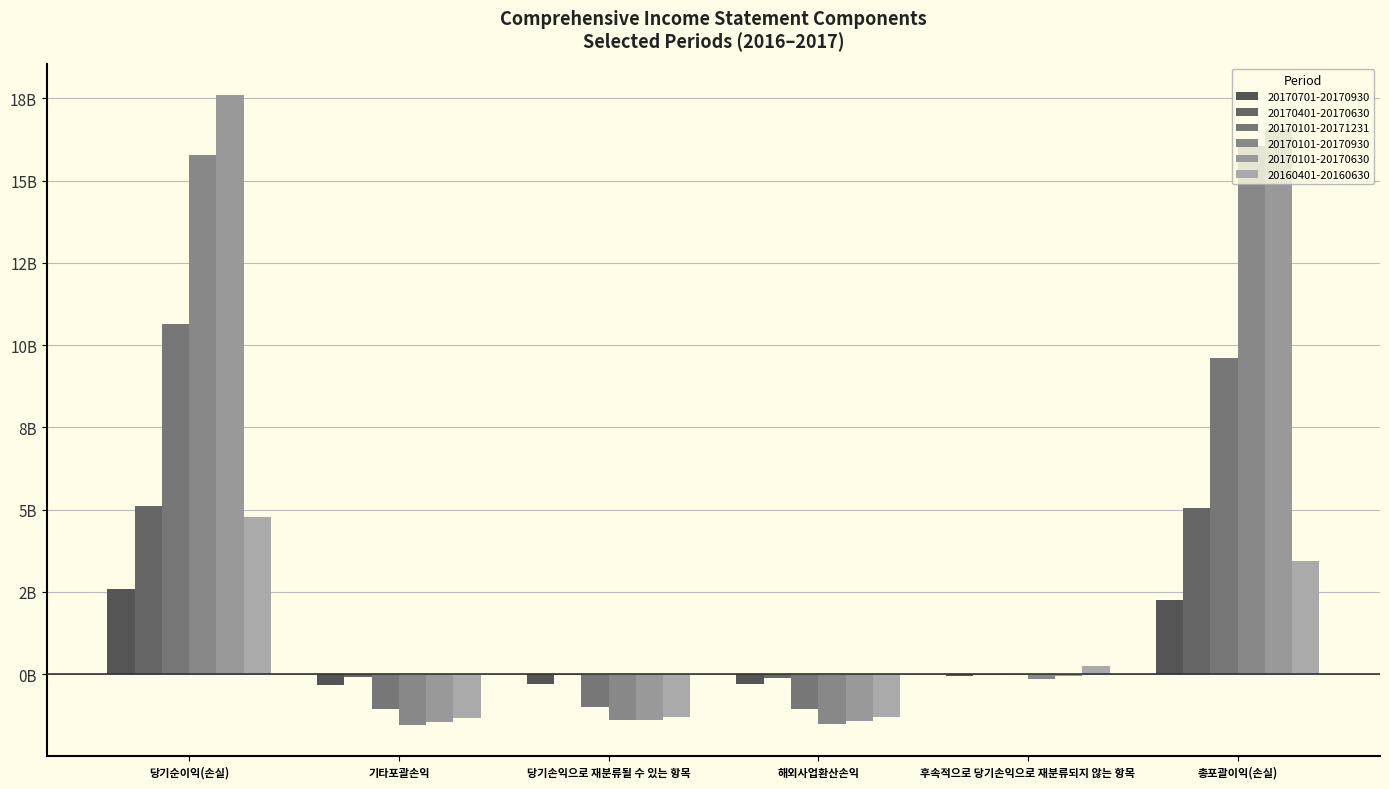

Are the bars grouped side by side (vs. stacked)?

Yes